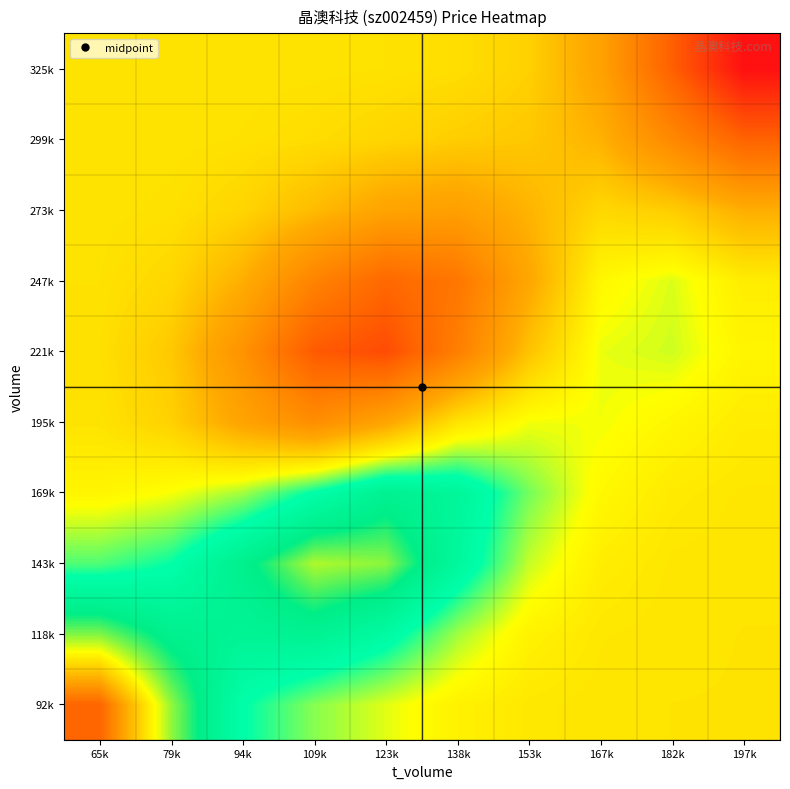

Reading left to right, extract all data points from this chart.

92k: 65k=65.7	79k=65.1	94k=64.6	109k=64.5	123k=64.4	138k=64.3	153k=64.2	167k=64.2	182k=64.2	197k=64.2
118k: 65k=65.1	79k=64.9	94k=64.8	109k=64.9	123k=64.7	138k=64.4	153k=64.3	167k=64.2	182k=64.2	197k=64.2
143k: 65k=64.5	79k=64.6	94k=64.9	109k=65.2	123k=65.1	138k=64.8	153k=64.4	167k=64.2	182k=64.2	197k=64.2
169k: 65k=64.3	79k=64.3	94k=64.4	109k=64.7	123k=64.9	138k=64.8	153k=64.5	167k=64.3	182k=64.2	197k=64.2
195k: 65k=64.2	79k=64.1	94k=63.8	109k=63.6	123k=63.8	138k=64.2	153k=64.3	167k=64.3	182k=64.3	197k=64.2
221k: 65k=64.2	79k=64.0	94k=63.7	109k=63.2	123k=63.1	138k=63.5	153k=64.0	167k=64.4	182k=64.4	197k=64.3
247k: 65k=64.2	79k=64.1	94k=63.9	109k=63.5	123k=63.3	138k=63.4	153k=63.8	167k=64.3	182k=64.4	197k=64.2
273k: 65k=64.2	79k=64.2	94k=64.1	109k=64.0	123k=63.8	138k=63.8	153k=63.9	167k=64.1	182k=64.1	197k=63.9
299k: 65k=64.2	79k=64.2	94k=64.2	109k=64.1	123k=64.1	138k=64.1	153k=64.0	167k=63.9	182k=63.6	197k=63.2
325k: 65k=64.2	79k=64.2	94k=64.2	109k=64.2	123k=64.2	138k=64.2	153k=64.1	167k=63.8	182k=63.2	197k=62.6